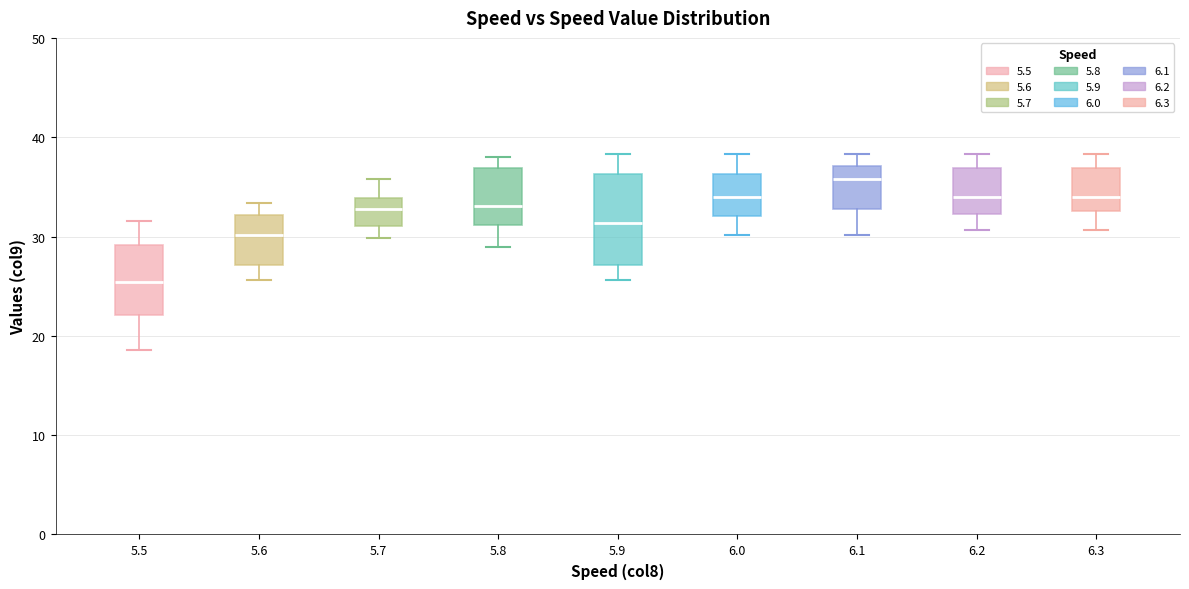

Where does the median line of the box at x = 5.7 sit on the y-axis? The values are not printed on the chart, so give them approximately, as read against the axis.

33